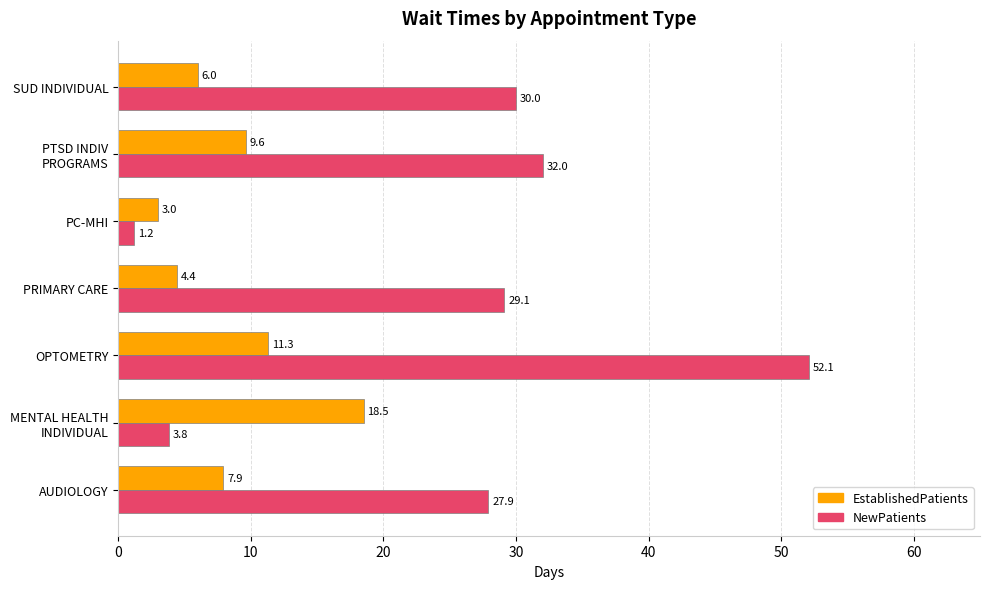

List the series in order of their overall mean, lowest first.

EstablishedPatients, NewPatients